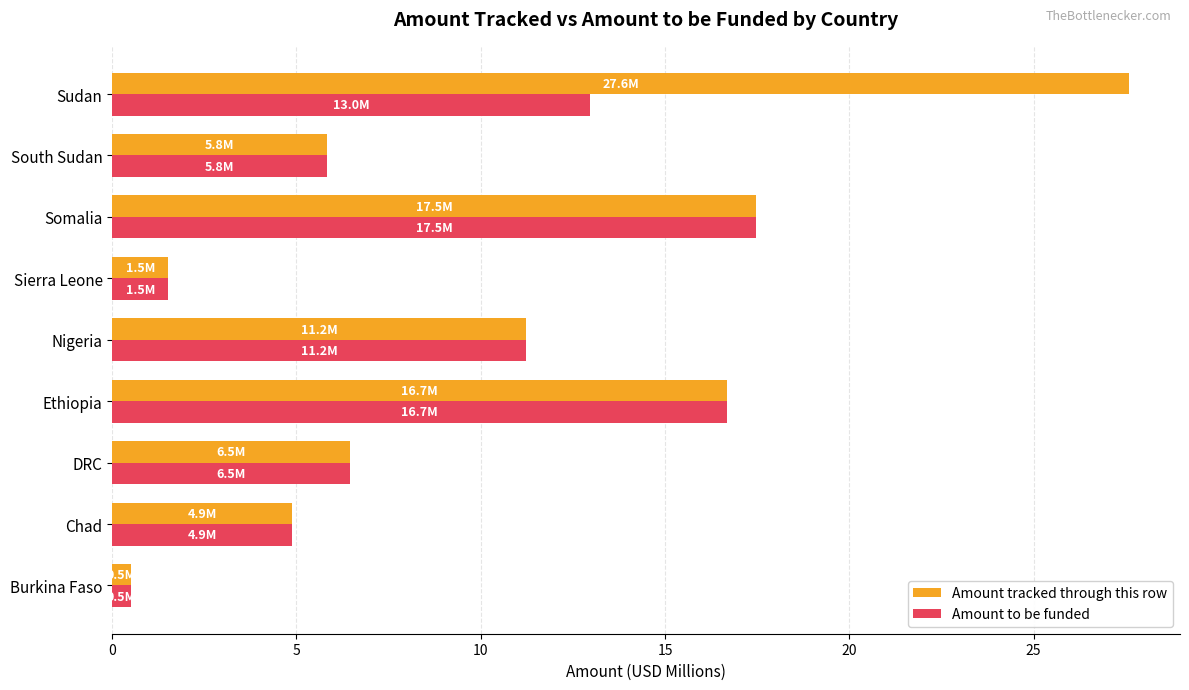

Which series has the largest total across all categories?

Amount tracked through this row